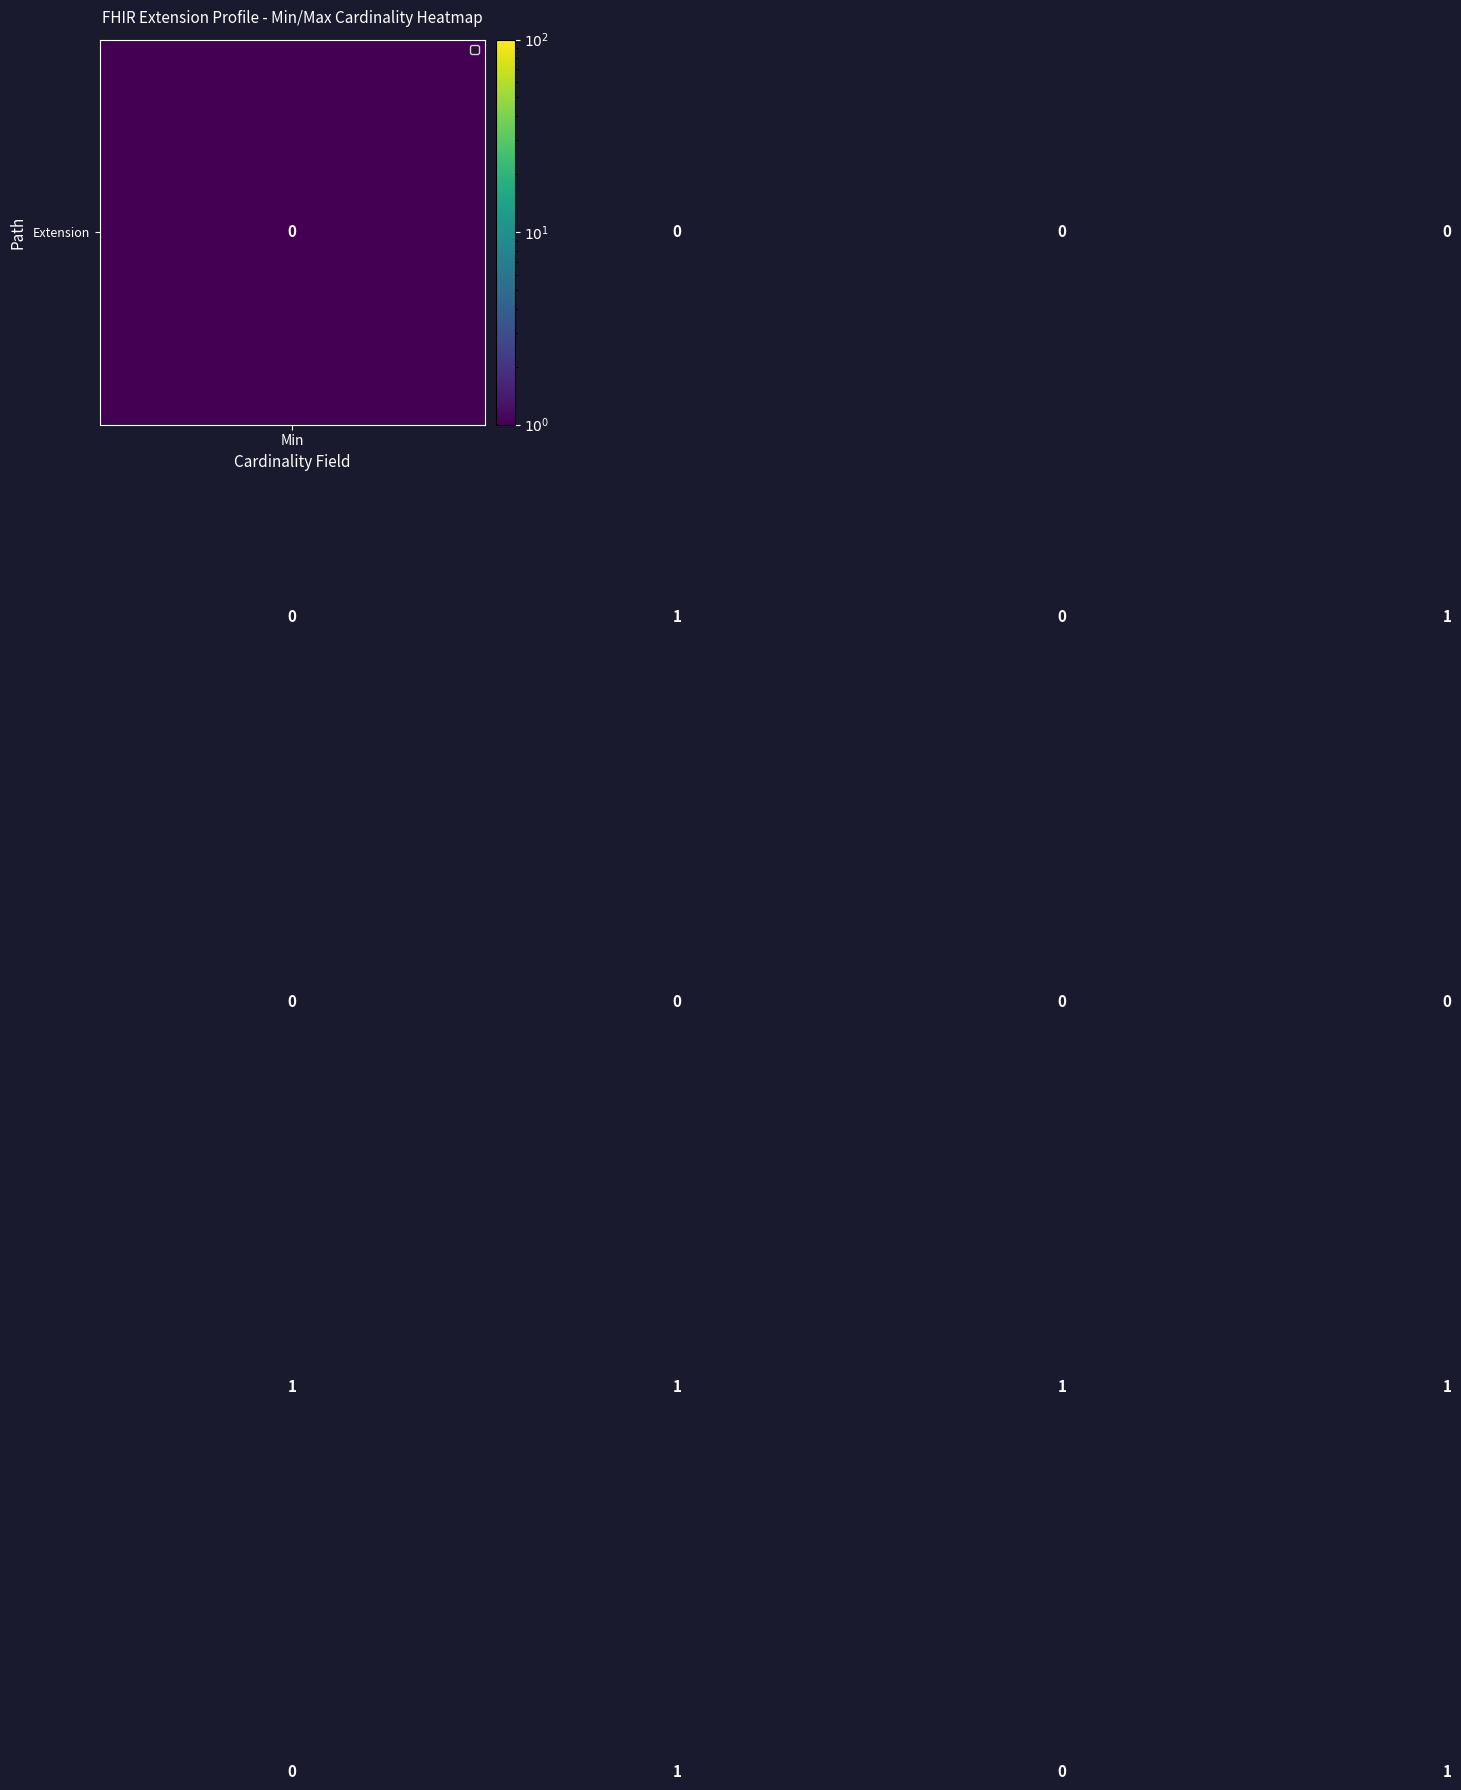

At how many categories does at least one series exceed 0?

4